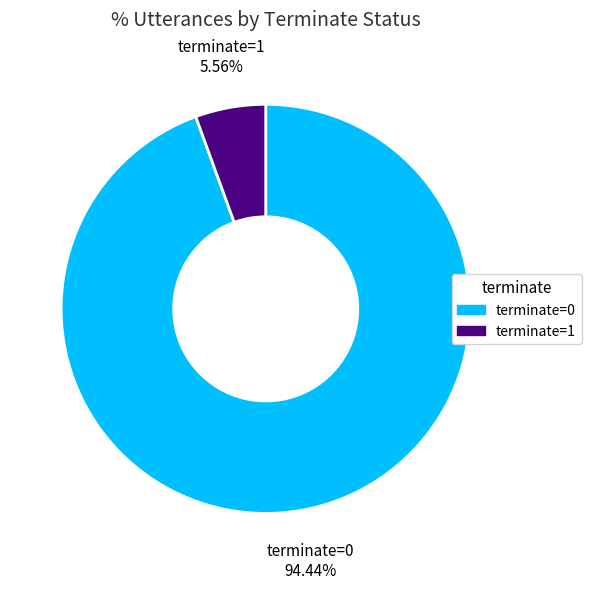

How many slices are in this pie chart?

2